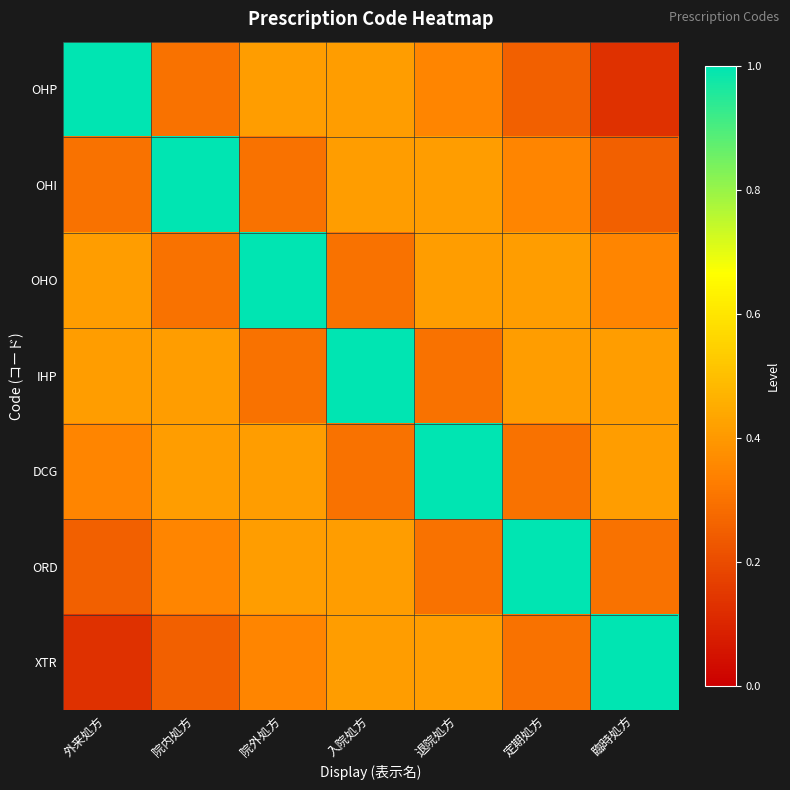

Which series has the largest total across all categories?

IHP